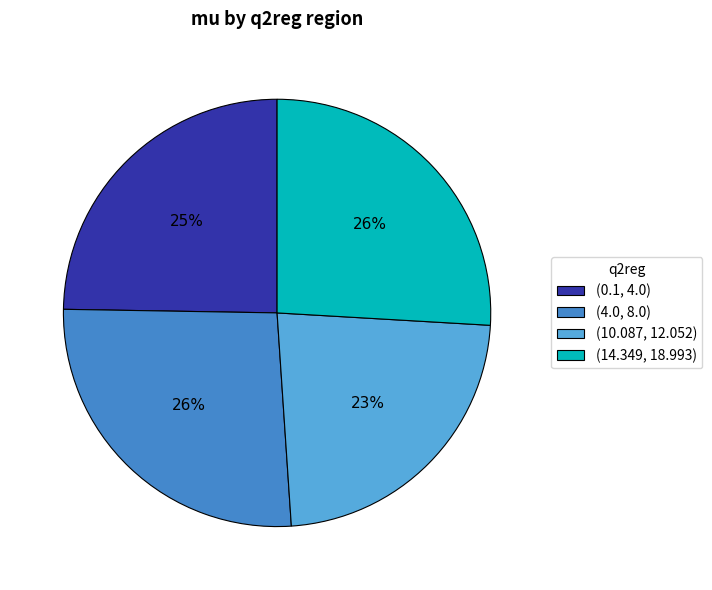

Count the number of slices in the pie.

4